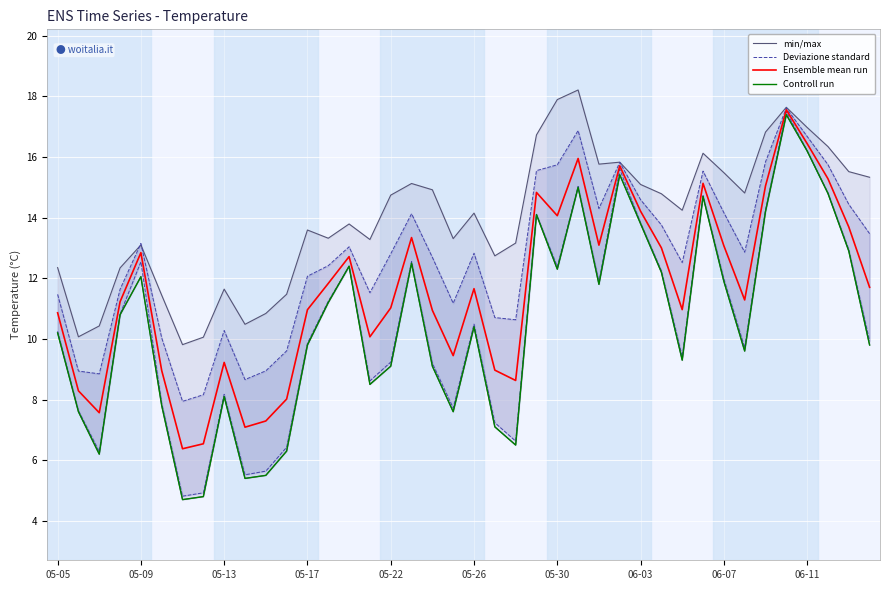

What is the sum of the Ensemble mean run values at 05-09 and 06-11?

29.3